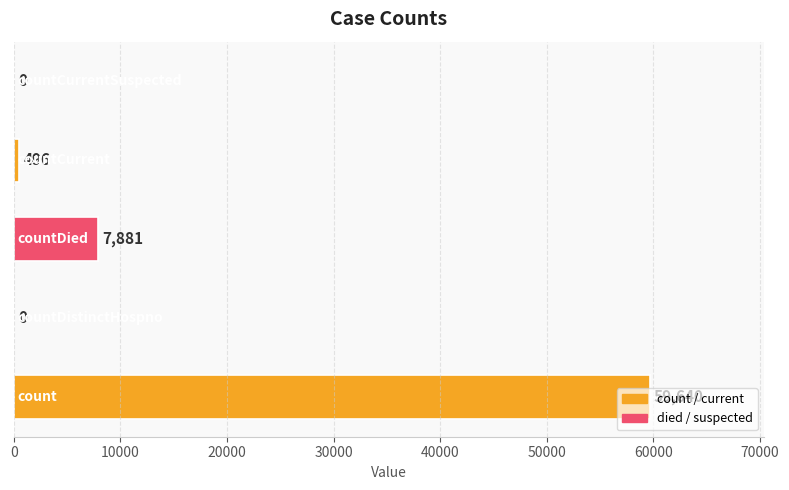

Does the chart contain stacked bars?

No